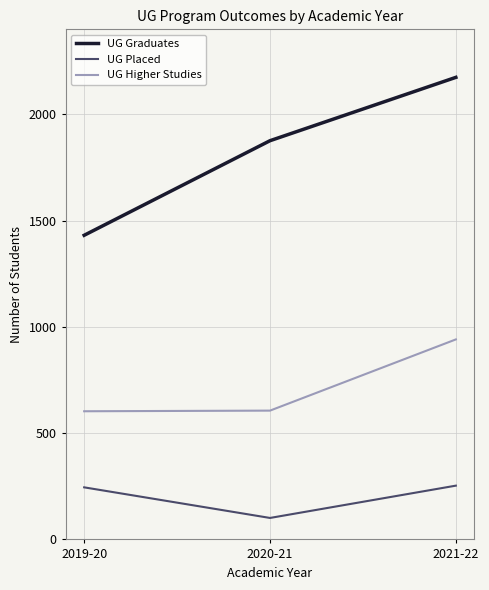

What is the difference between the UG Placed values at 2020-21 and 2021-22?

152